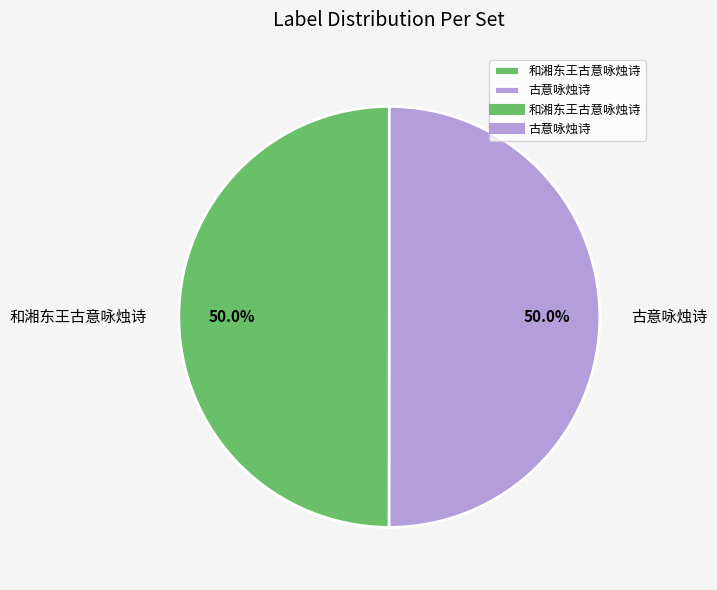

Is the sum of 古意咏烛诗 and 和湘东王古意咏烛诗 greater than half?

Yes